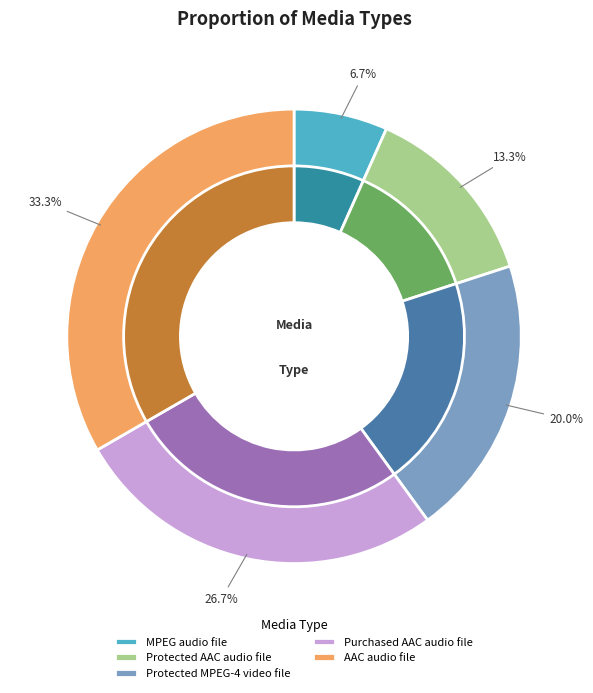

Count the number of slices in the pie.

5